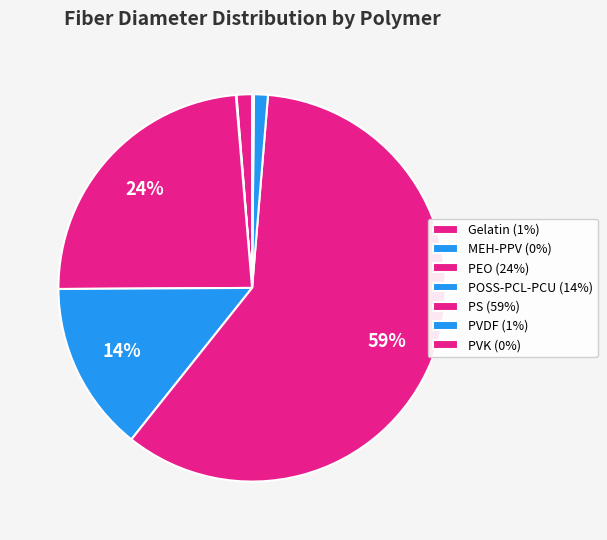

What portion of the pie excludes PVK?

99.8%